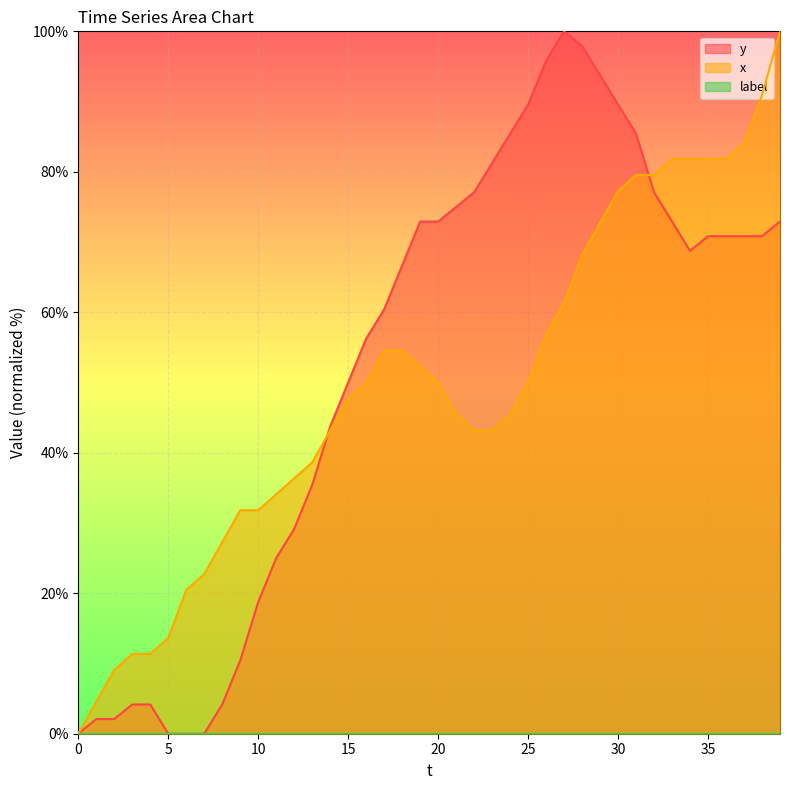

True or false: y has more than 1 points higher than both neighbors.

False